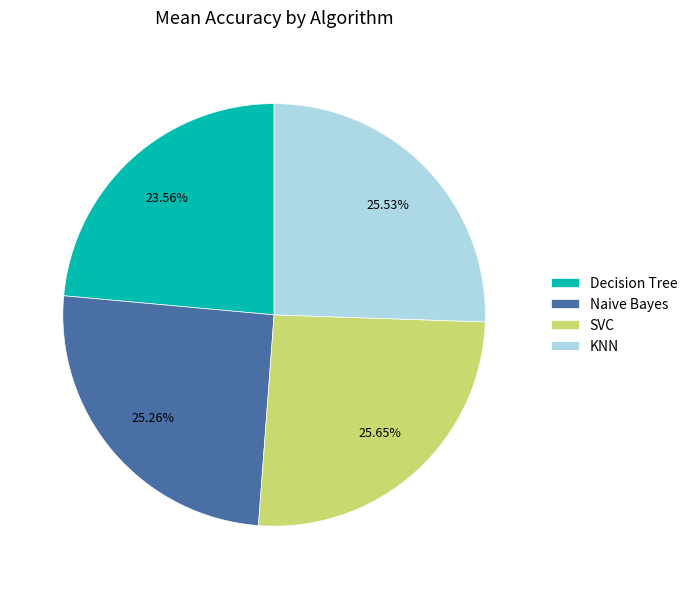

Between Decision Tree and SVC, which is larger?

SVC